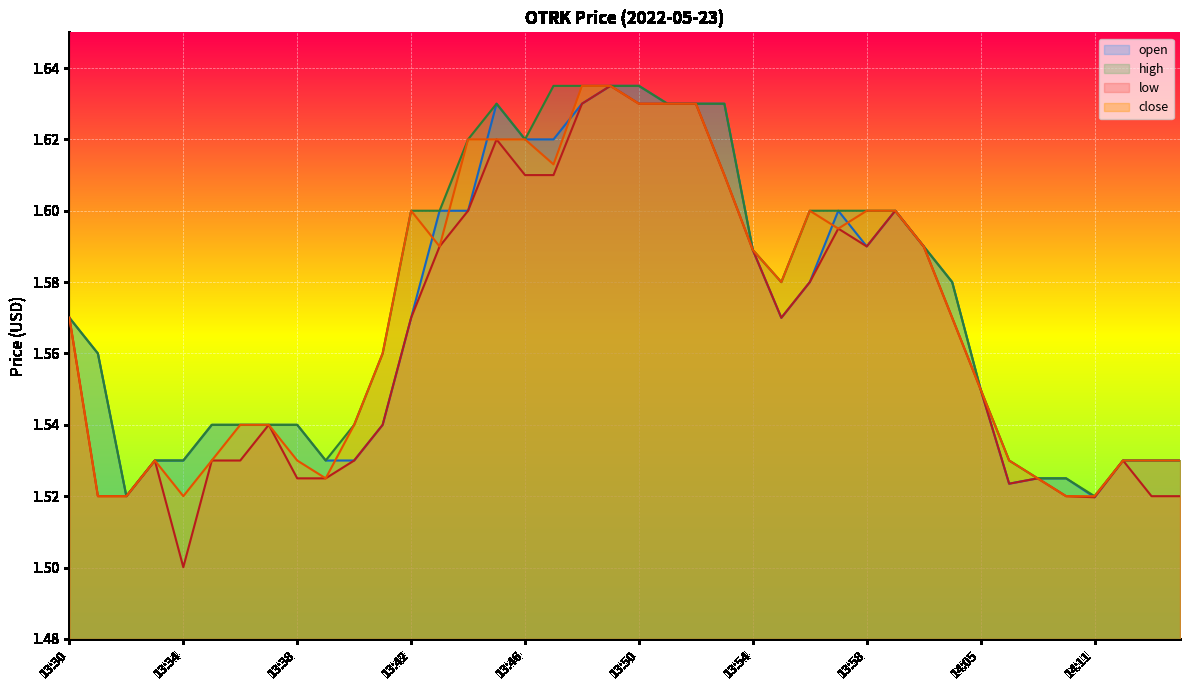

Which series changed the most between 13:41 and 14:13?

high